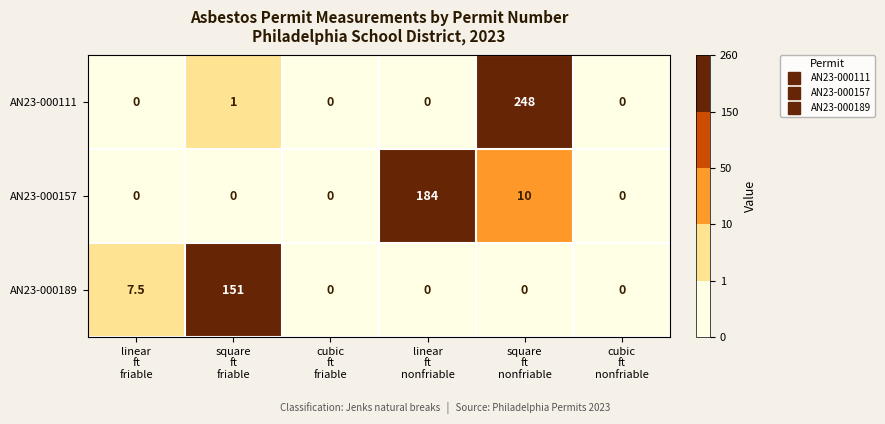

At how many categories does at least one series exceed 51?

3